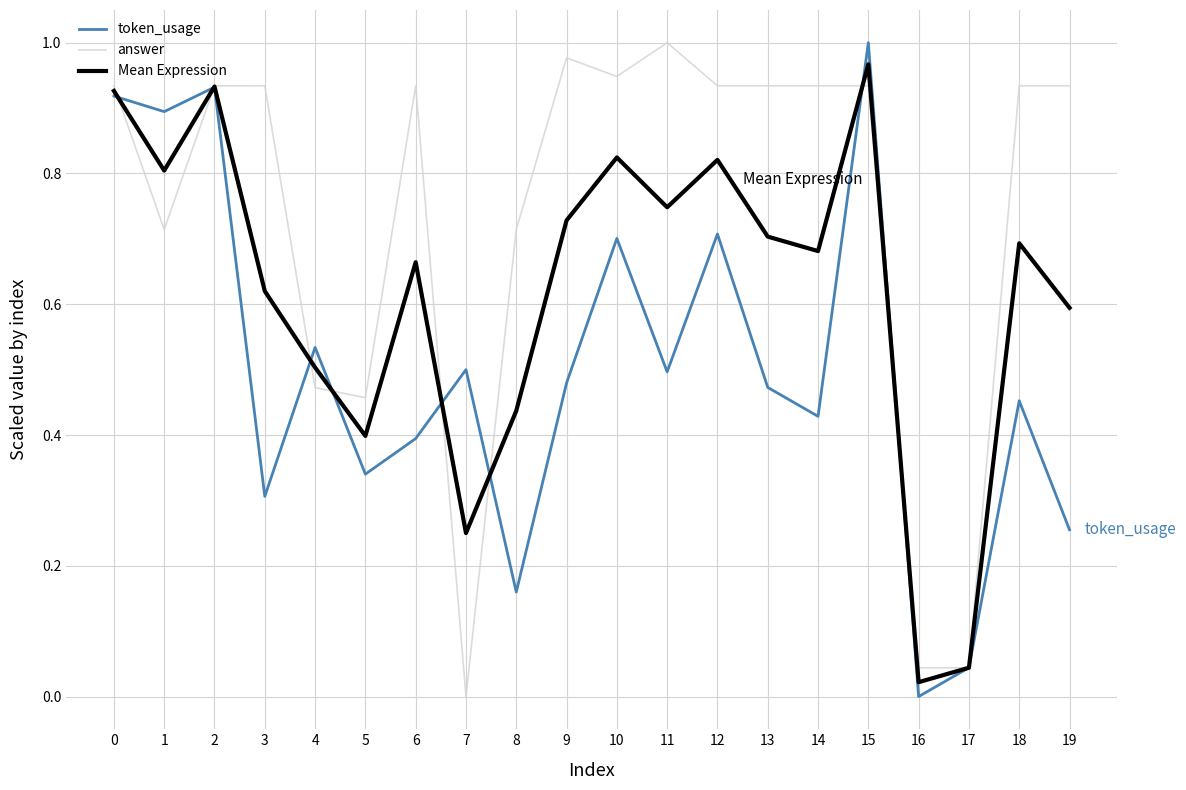

Rank the series by their average value, from lowest to highest.

token_usage, Mean Expression, answer